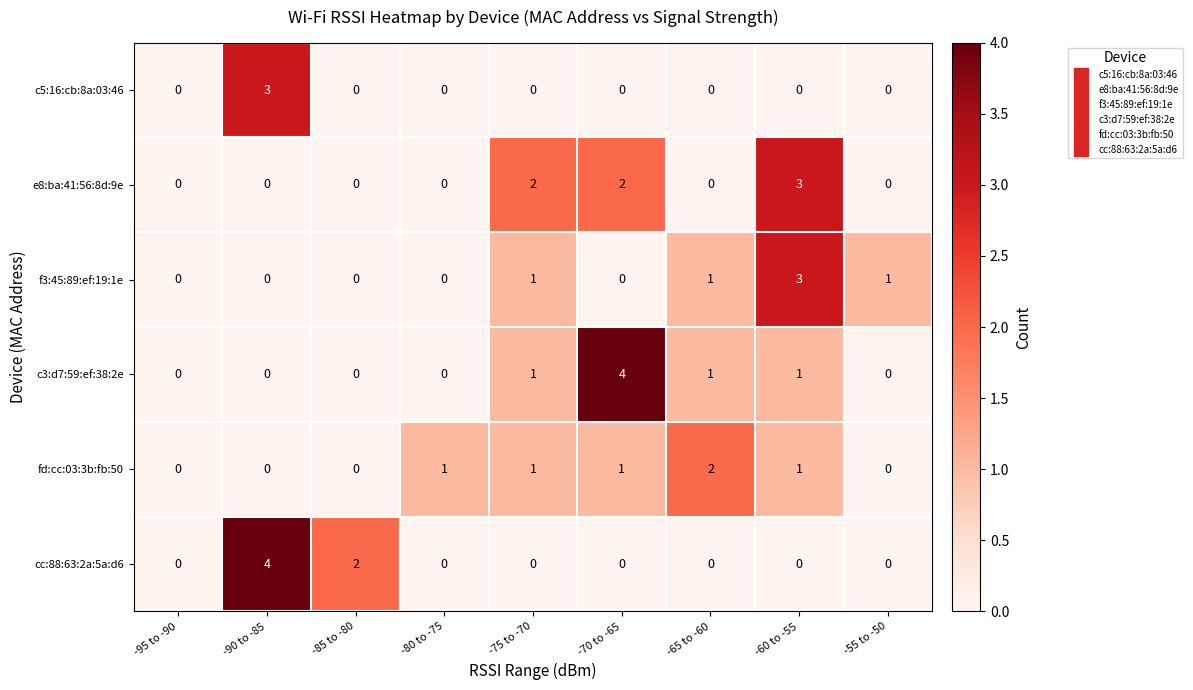

Which series changed the most between -60 to -55 and -55 to -50?

e8:ba:41:56:8d:9e